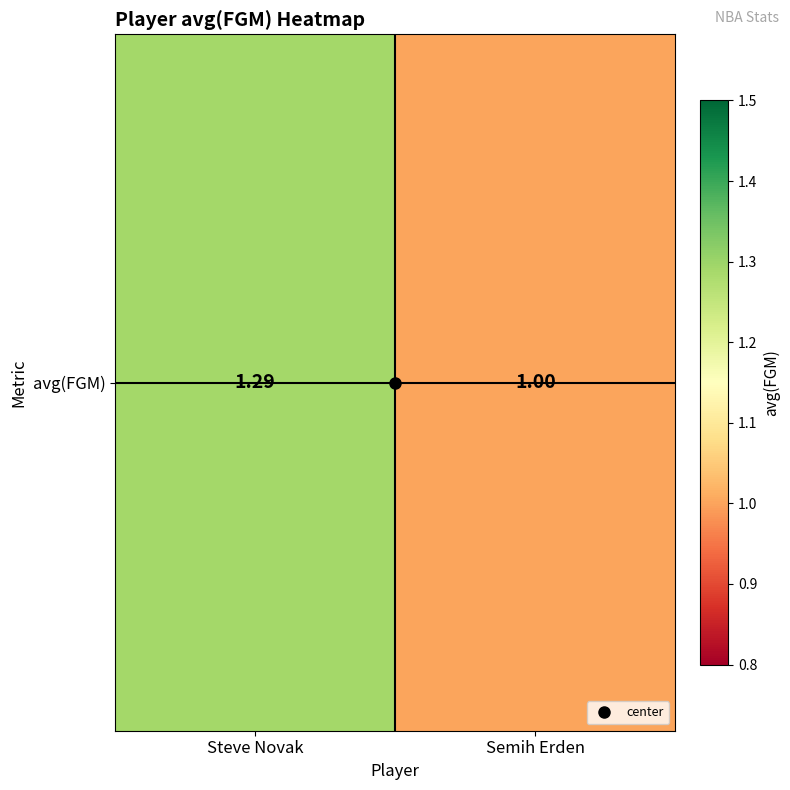

The chart shows a value of 1.0 at Semih Erden. True or false?

True